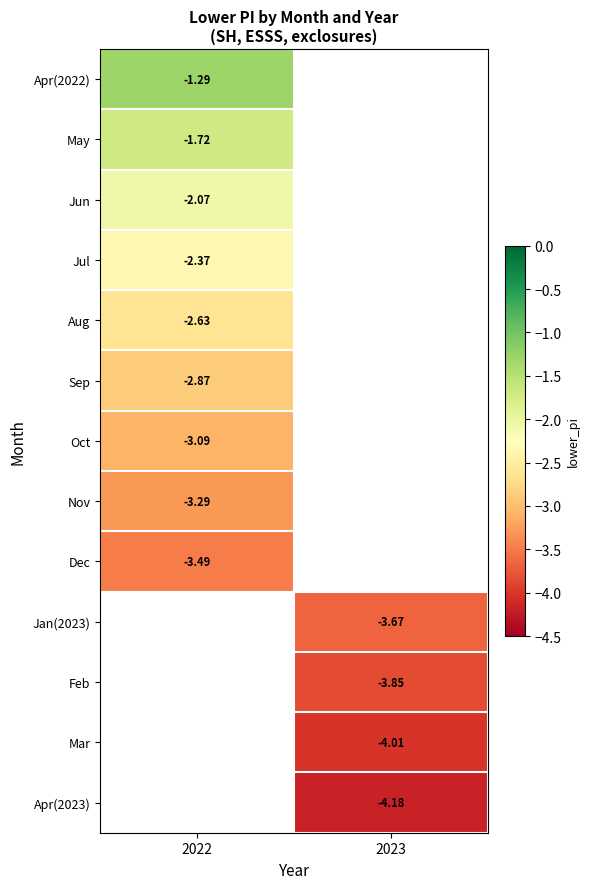

What is the smallest value displayed?

-4.2